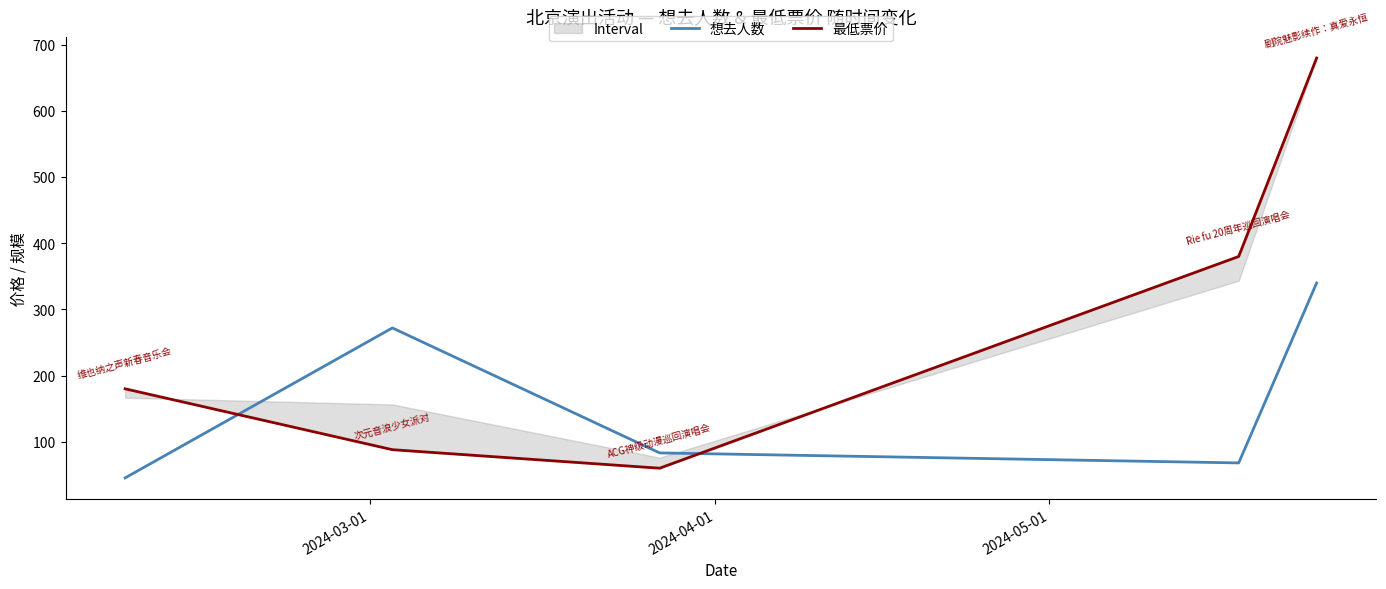

How many lines are shown in the chart?

2